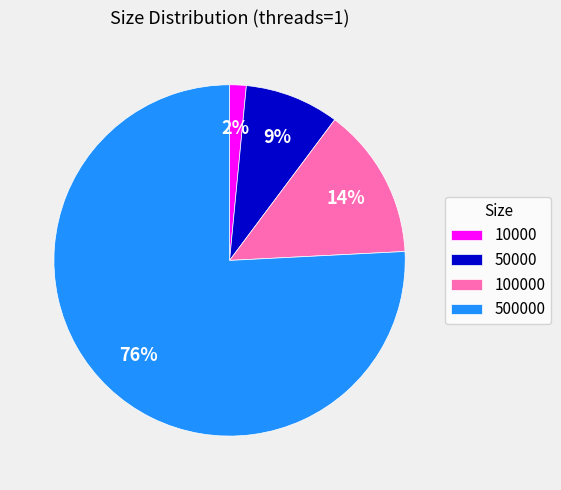

To the nearest percent, what is the average slice percentage?

25%